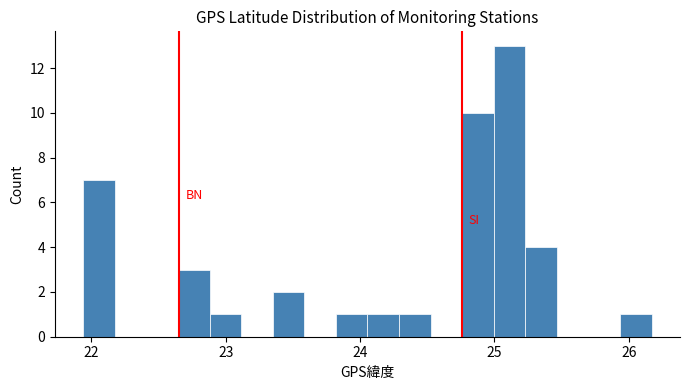

Read against the x-axis, roughly where is the centre of the tallest bar?

25.1